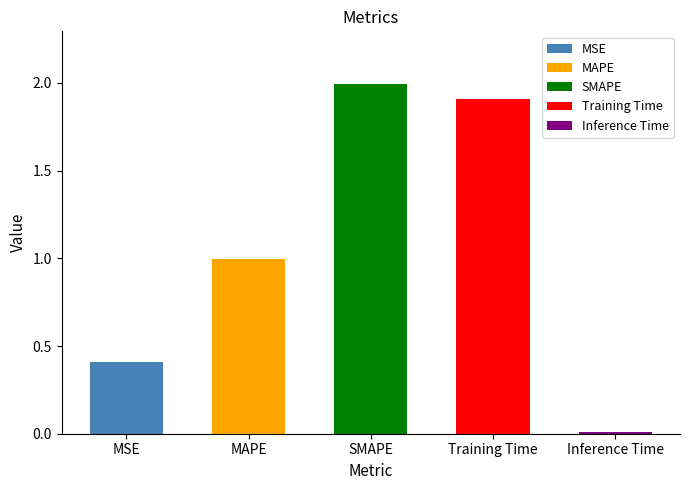

Reading left to right, list all the values displayed in this chart.

MSE=0.4	MAPE=1.0	SMAPE=2.0	Training Time=1.9	Inference Time=0.0